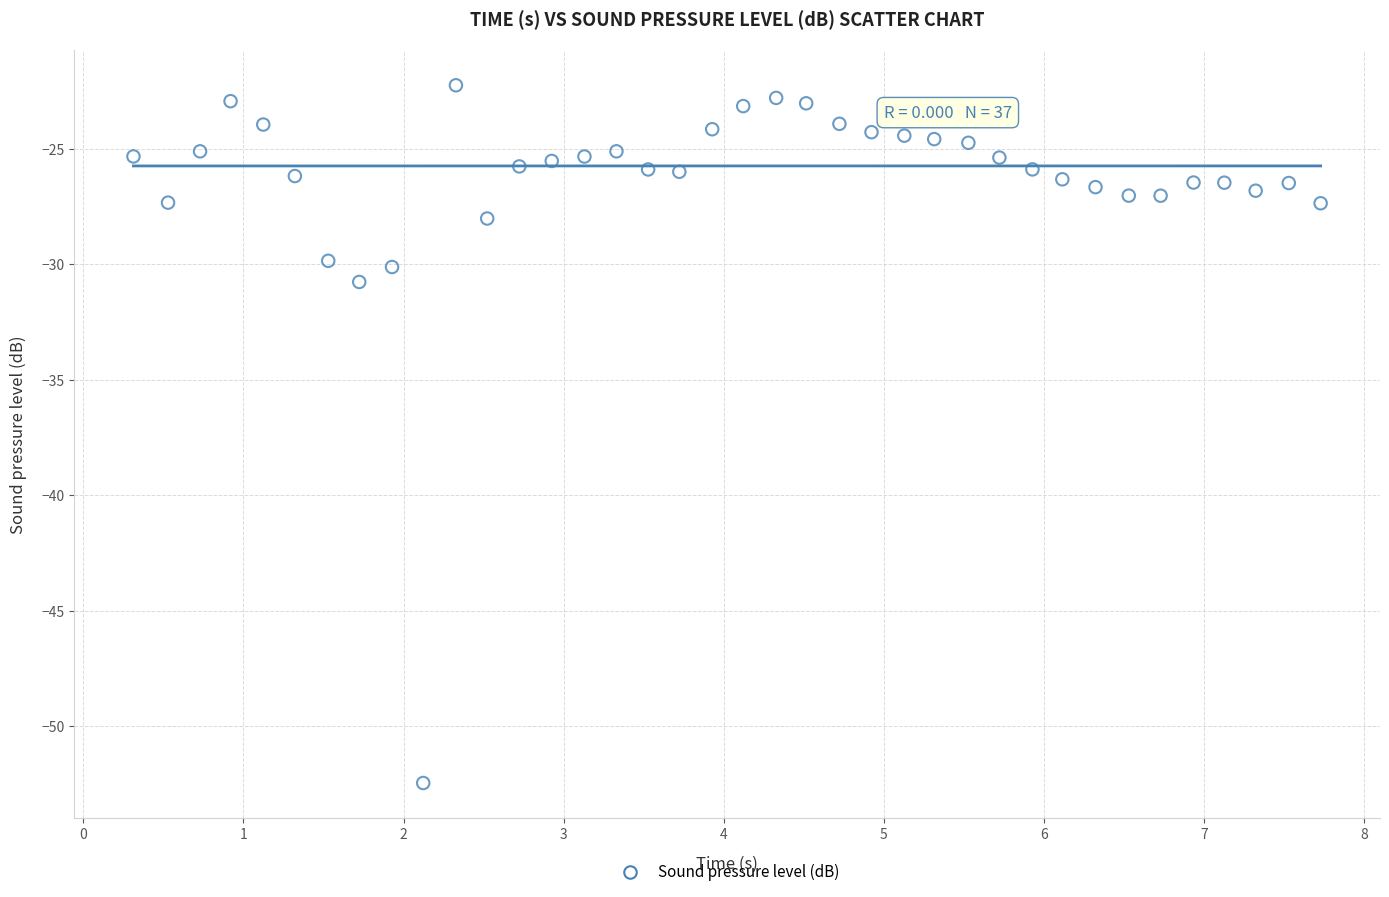

What is the range of Y values (max minus min)?

30.2